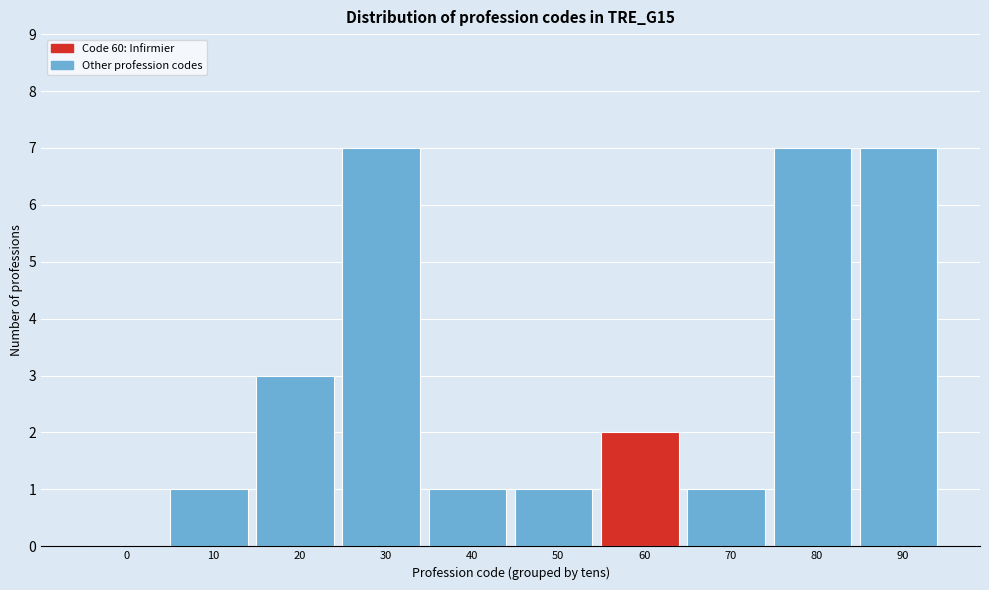

Reading left to right, list all the values displayed in this chart.

0=0	10=1	20=3	30=7	40=1	50=1	60=2	70=1	80=7	90=7